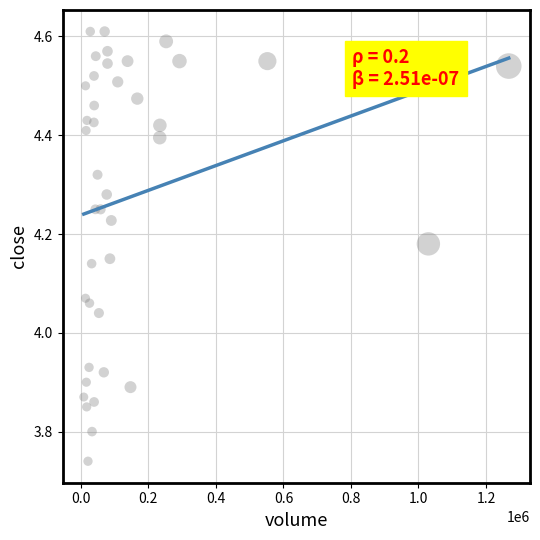

What is the range of Y values (max minus min)?

0.9